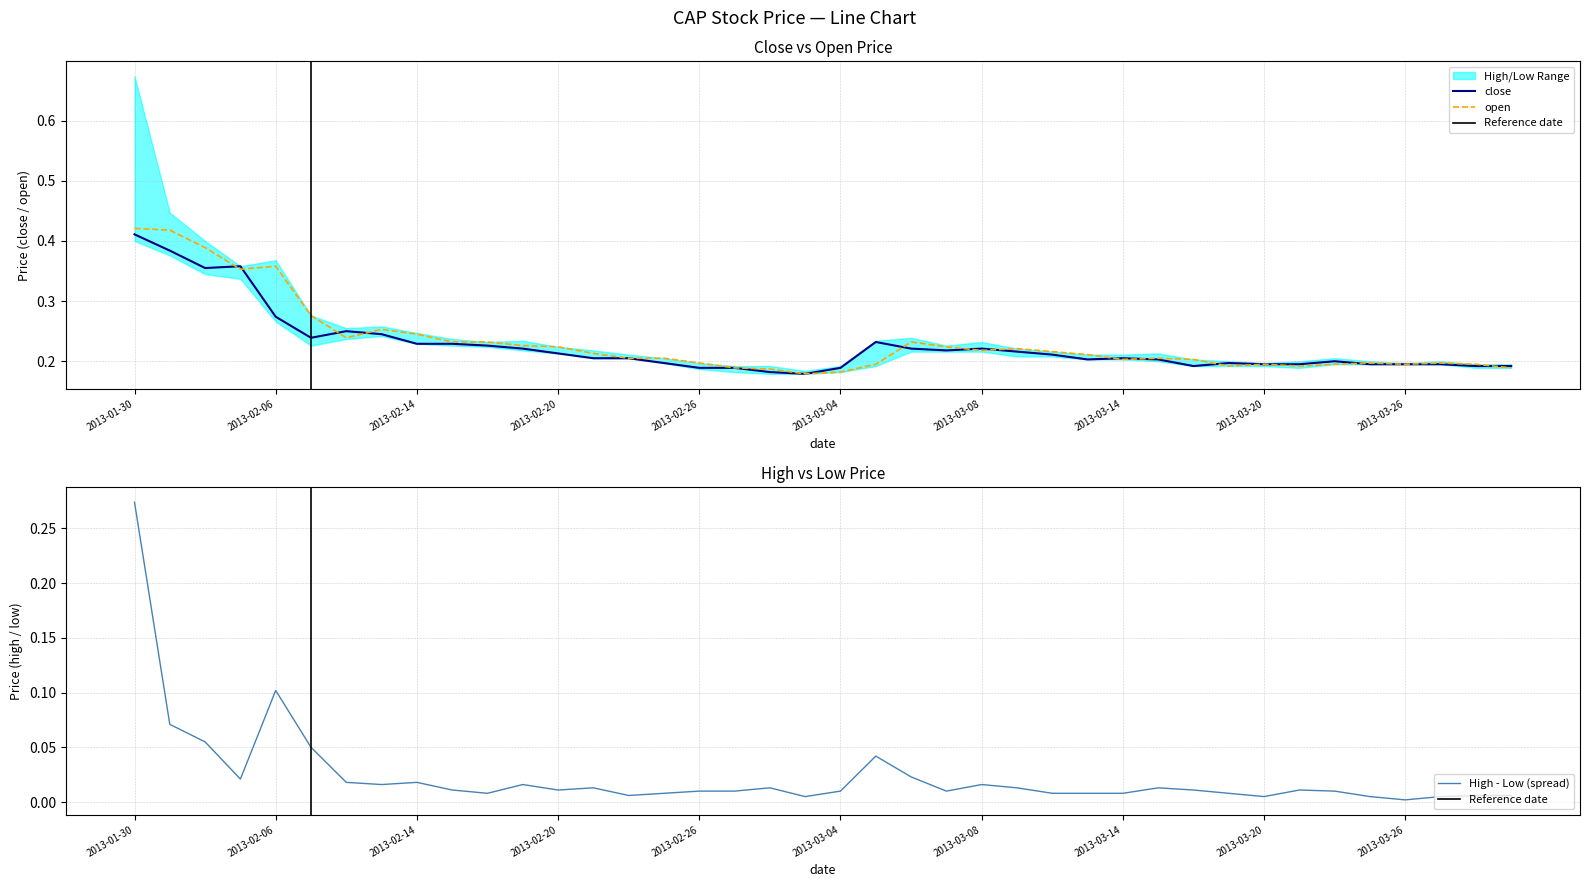

True or false: open has more than 0 points higher than both neighbors.

True